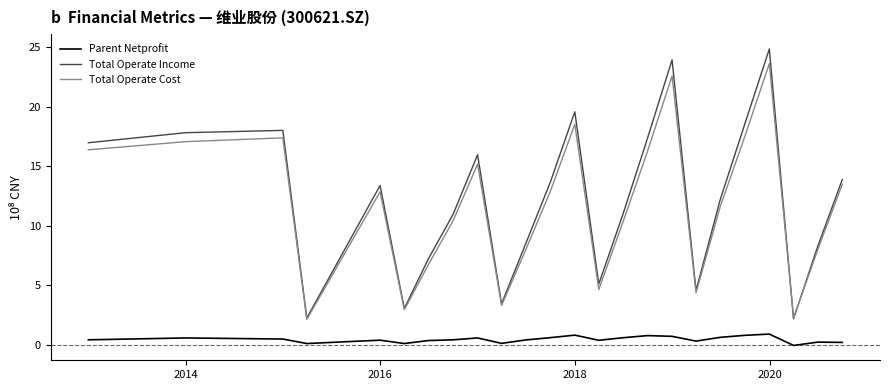

What is the greatest value displayed?

24.9